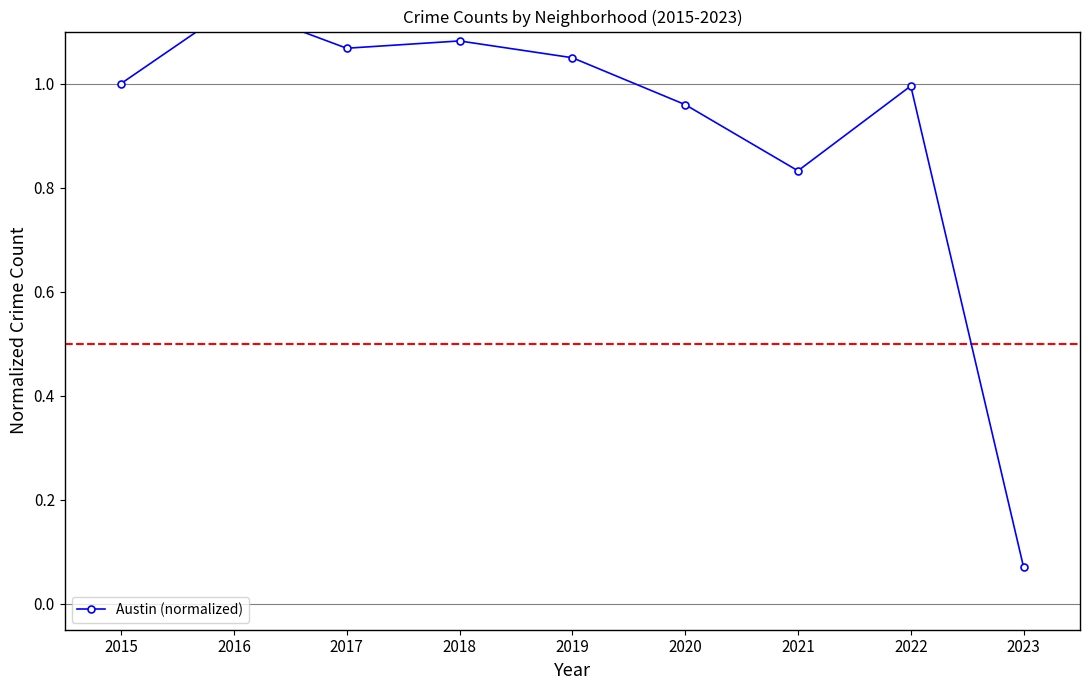

How many lines are shown in the chart?

1